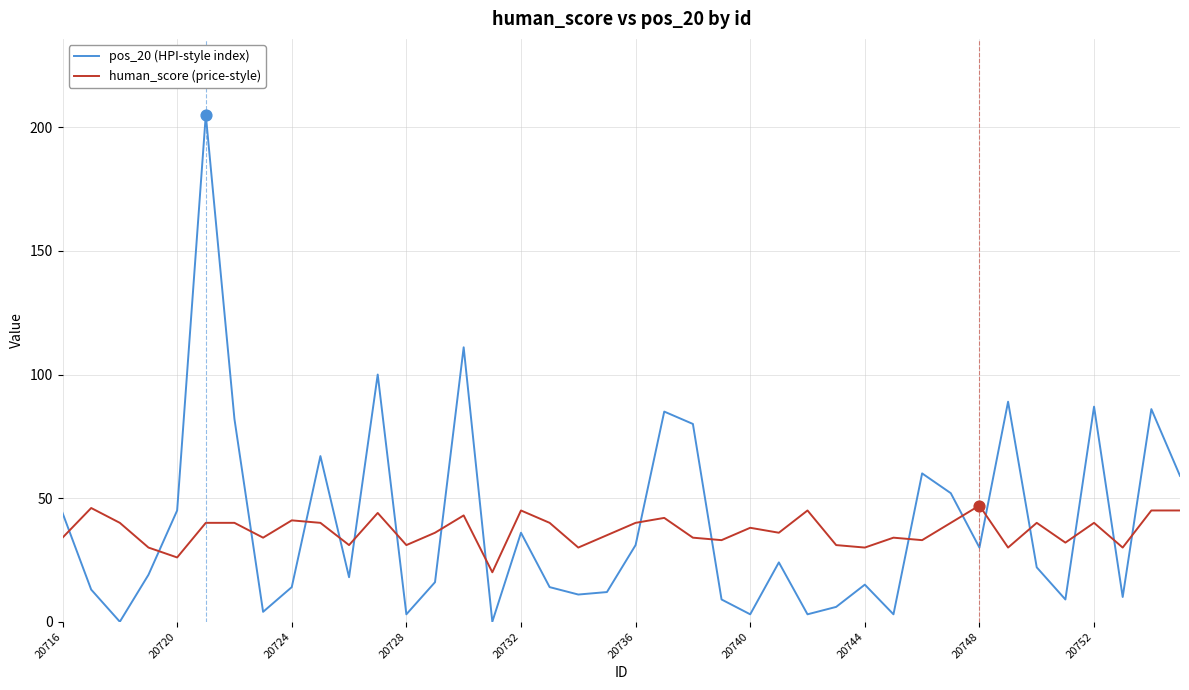

At how many categories does at least one series exceed 186?

1